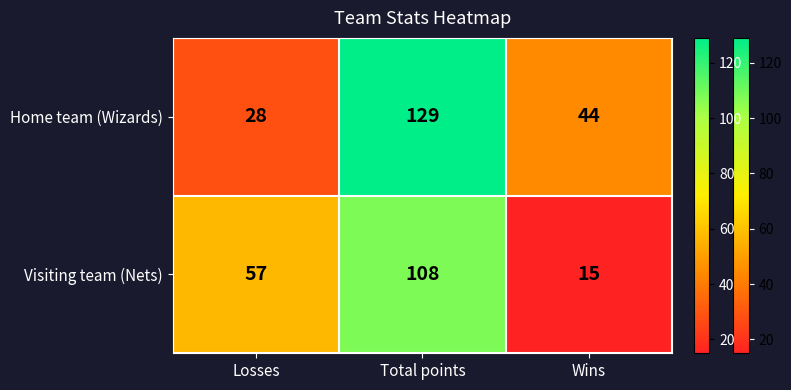

Where is Visiting team (Nets) nearest to the value 61?

Losses